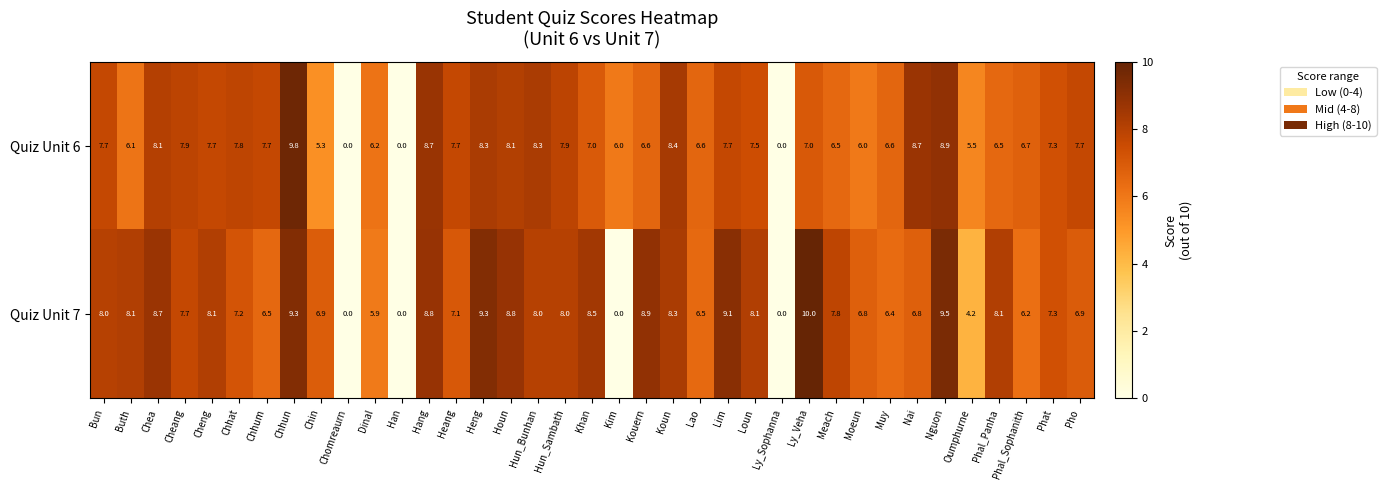

The Quiz Unit 6 series shows 6.3 at Chhun. True or false?

False